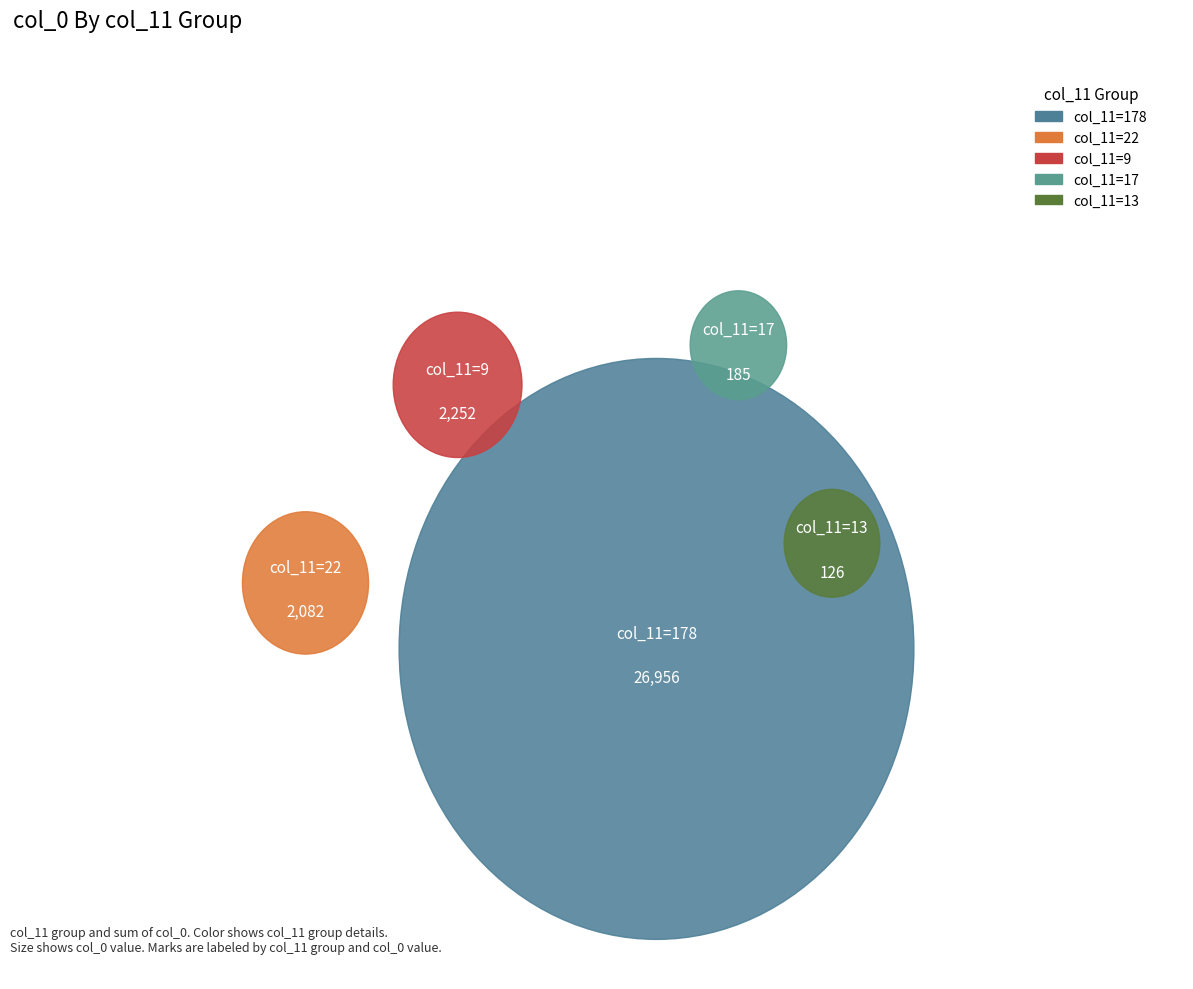

What percentage is NOT represented by 1?

99.9%